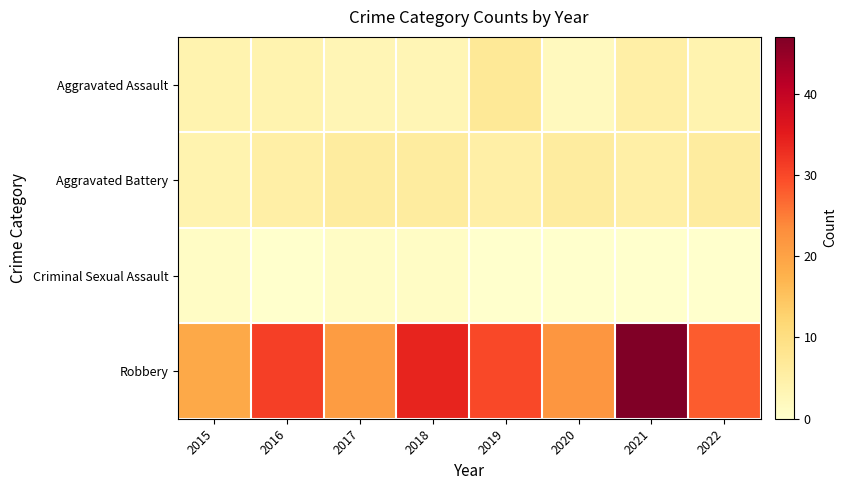

Which series has the largest total across all categories?

Robbery